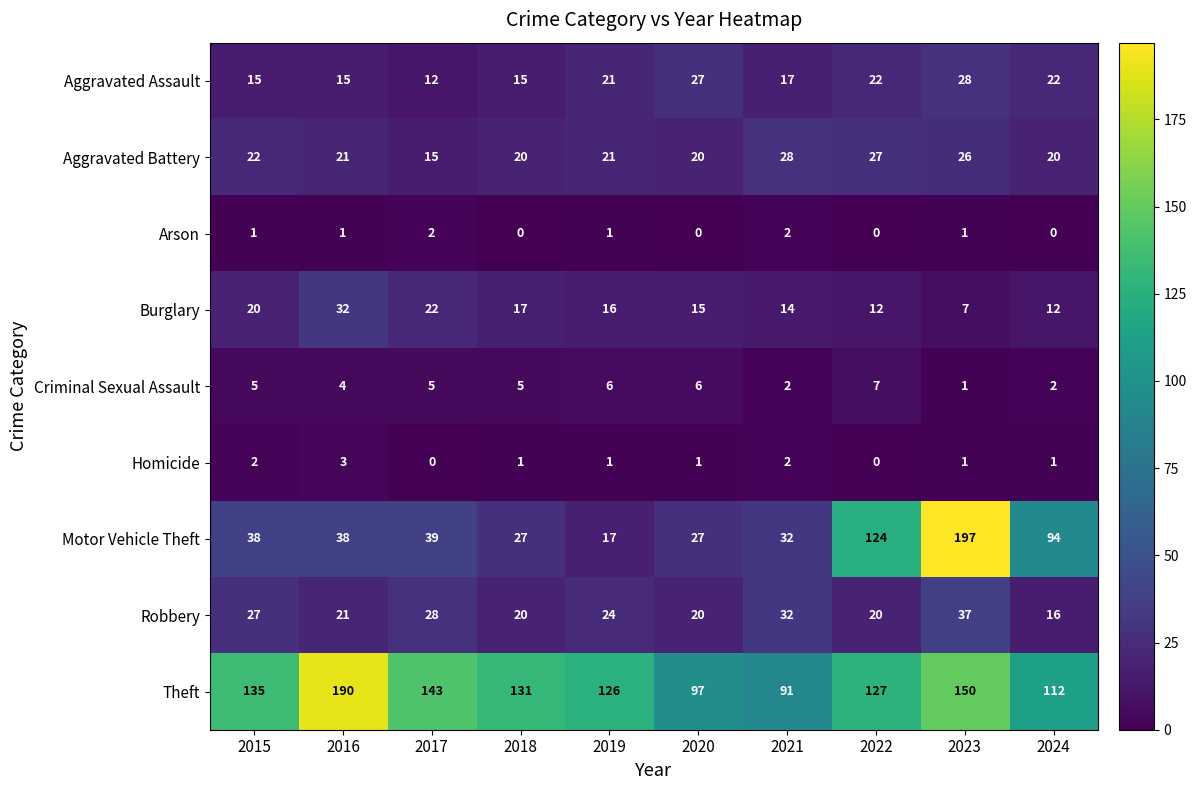

What is the sum of the Theft values at 2019 and 2024?

238